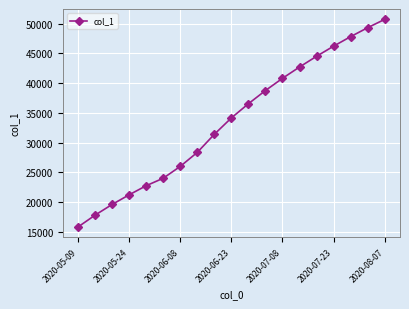

How many lines are shown in the chart?

1